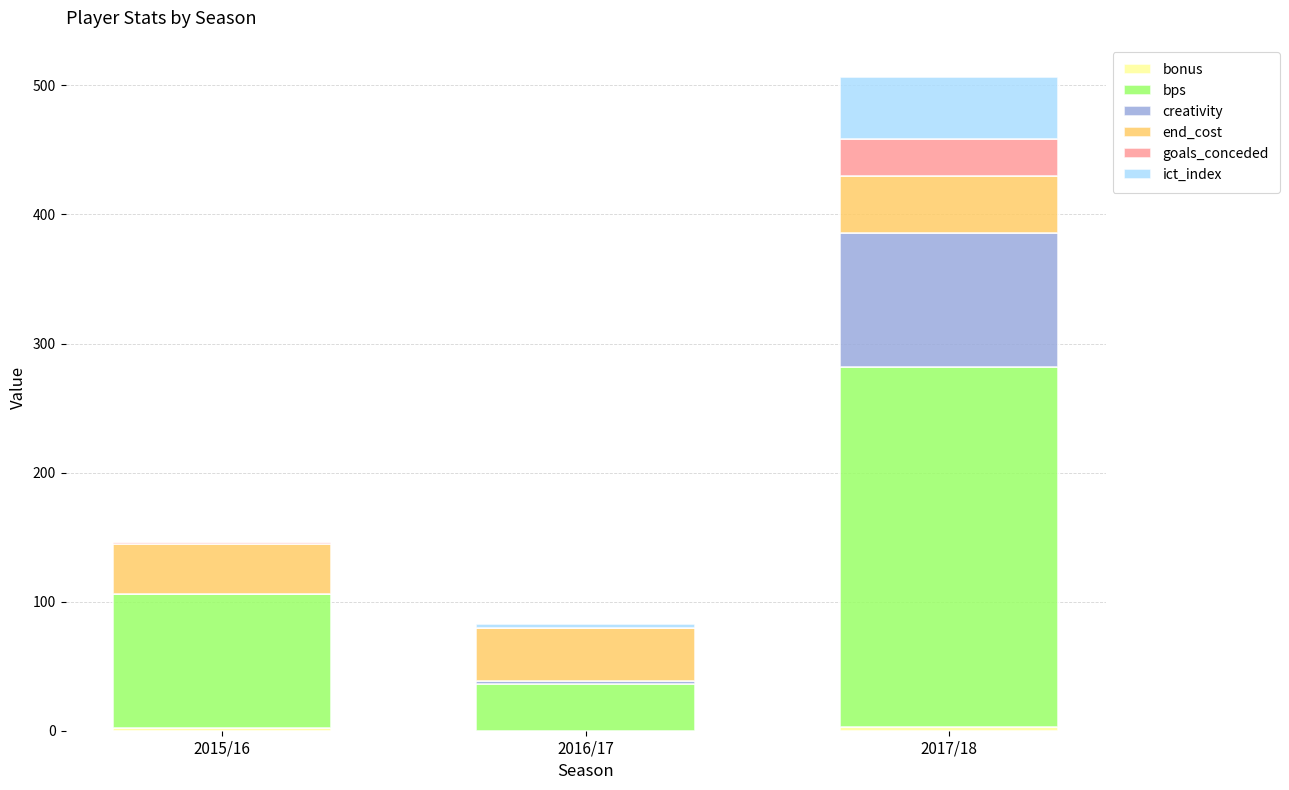

At which category is the sum across all series the highest?

2017/18